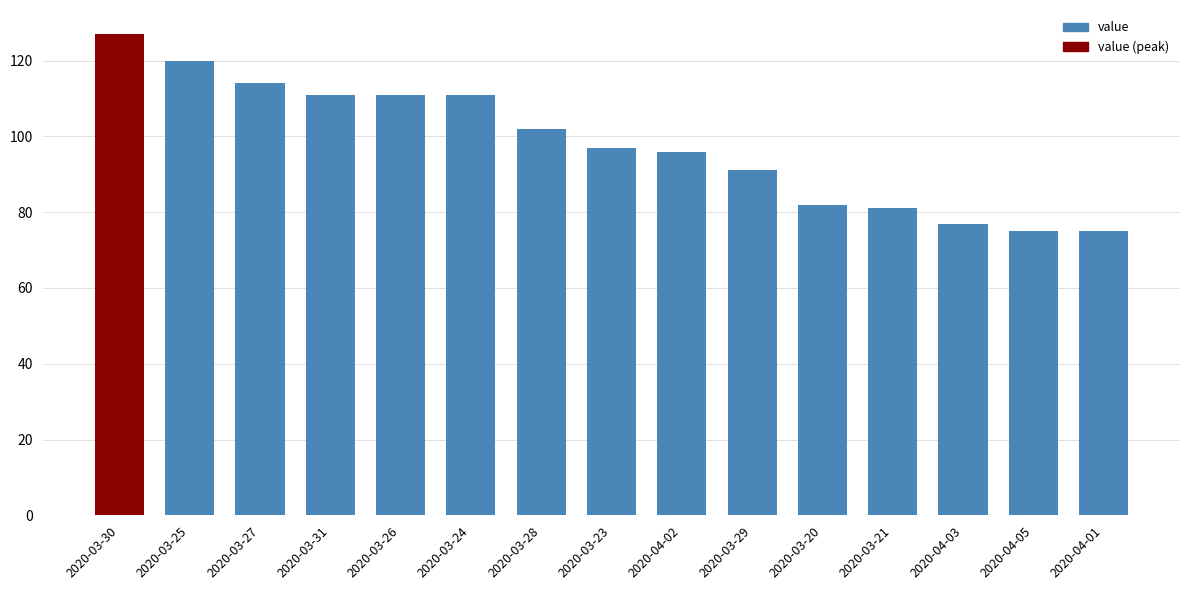

What is the label of the 13th bar from the left?

2020-04-03